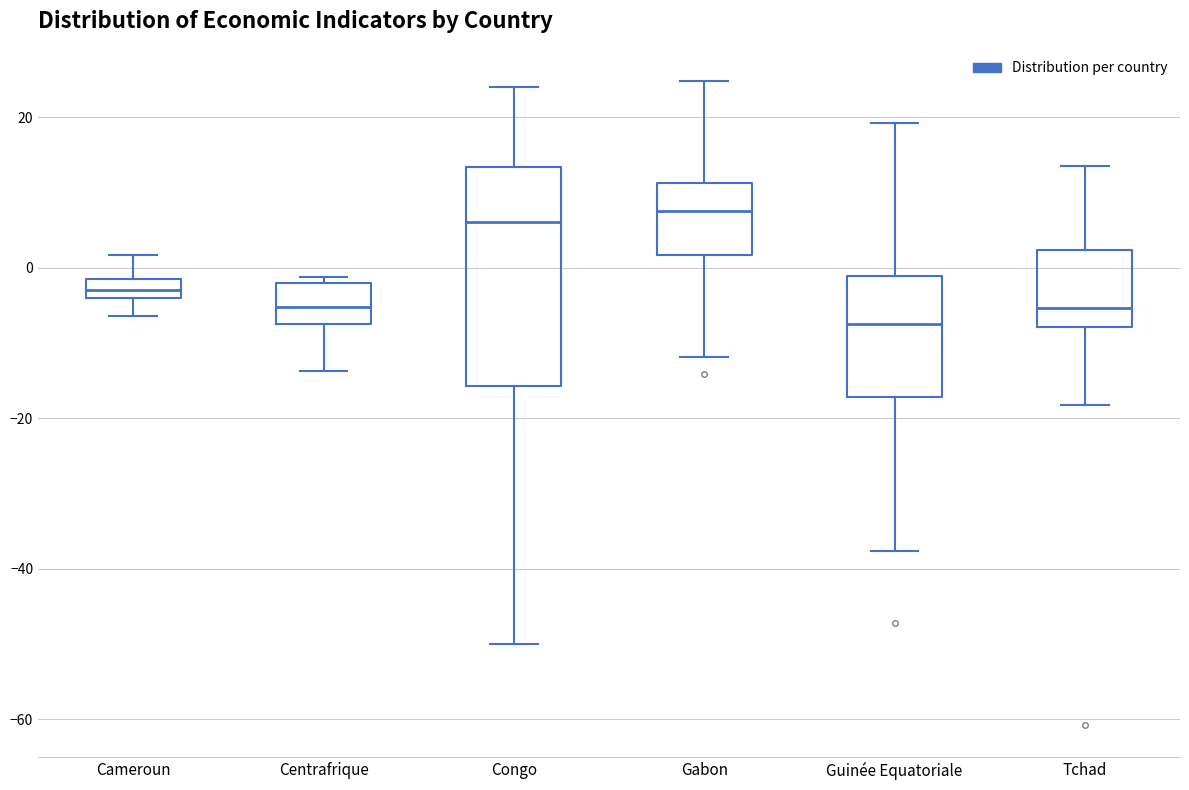

Where is the lower edge of the box for Gabon on the y-axis? The values are not printed on the chart, so give them approximately, as read against the axis.

2